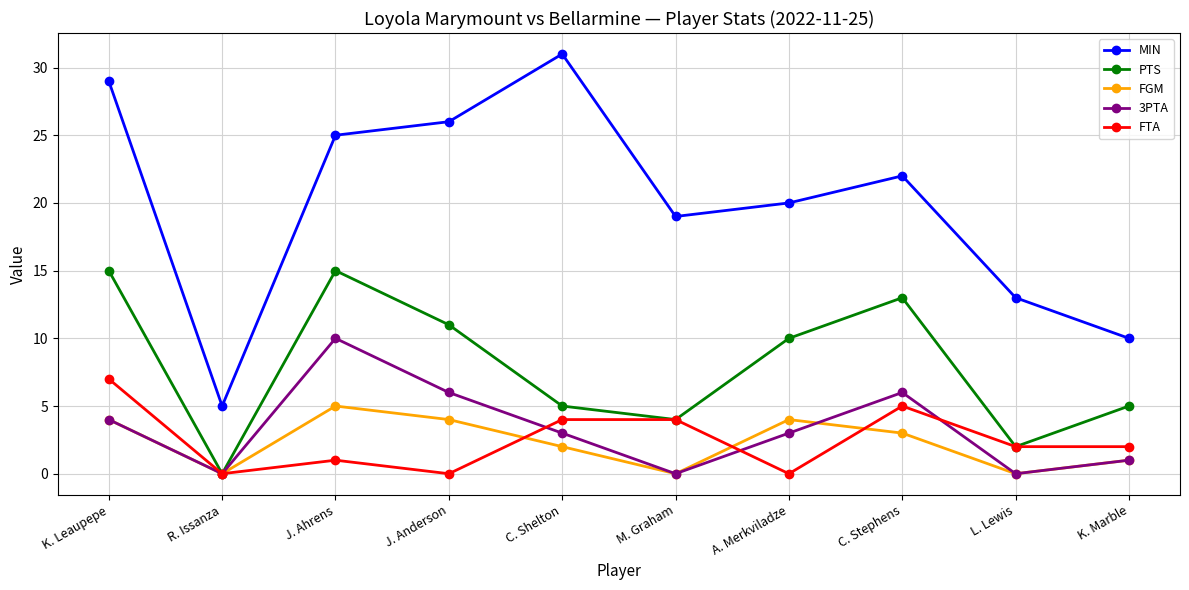

Reading left to right, transcribe all the data shown in this chart.

MIN: 29	5	25	26	31	19	20	22	13	10
PTS: 15	0	15	11	5	4	10	13	2	5
FGM: 4	0	5	4	2	0	4	3	0	1
3PTA: 4	0	10	6	3	0	3	6	0	1
FTA: 7	0	1	0	4	4	0	5	2	2